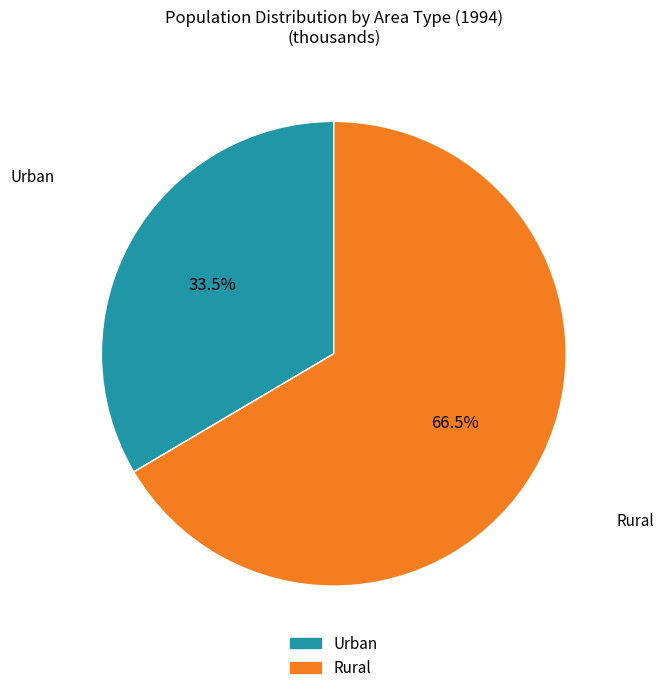

Which slice represents more than half of the pie?

Rural